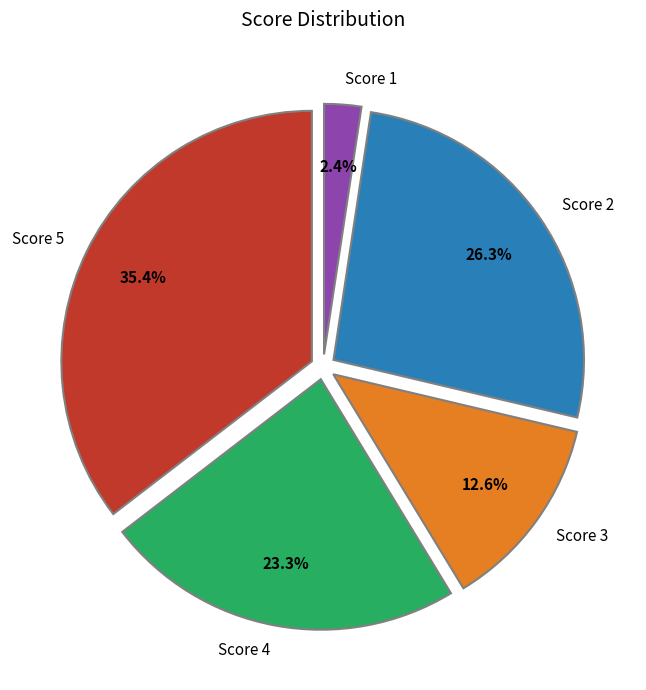

Count the number of slices in the pie.

5